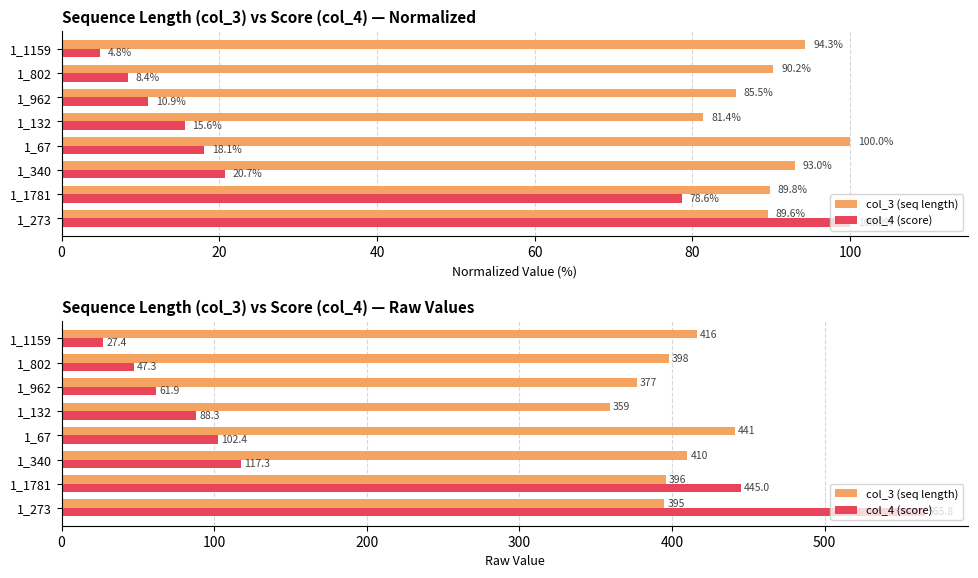

Which series has the widest spread of values?

col_4 (score)